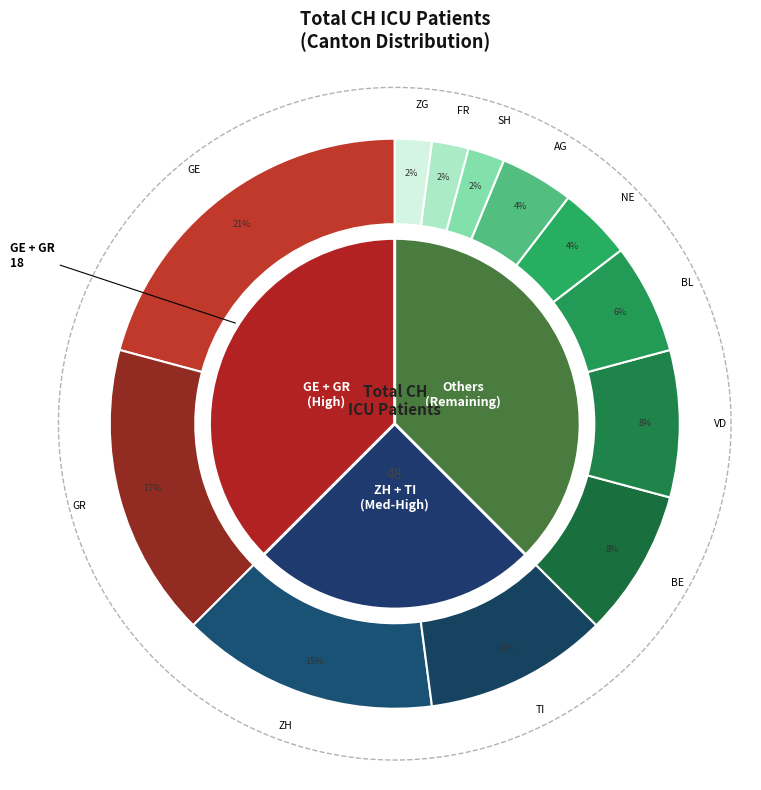

To the nearest percent, what is the average slice percentage?

8%